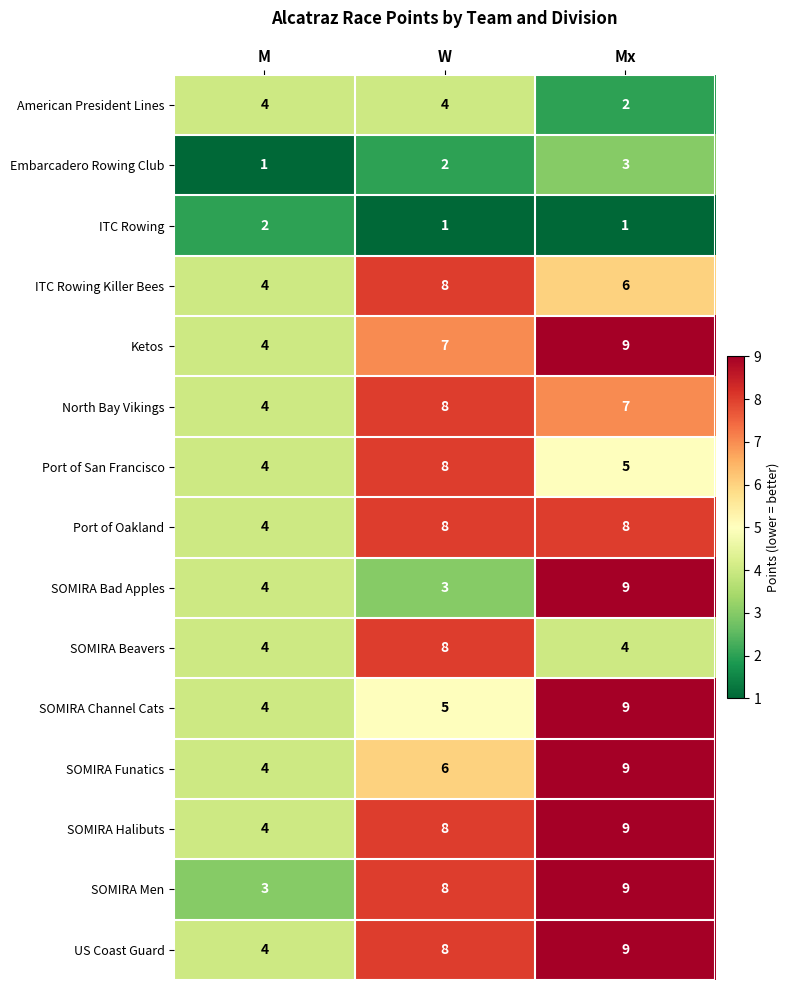

What is the total value across all series at M?

54